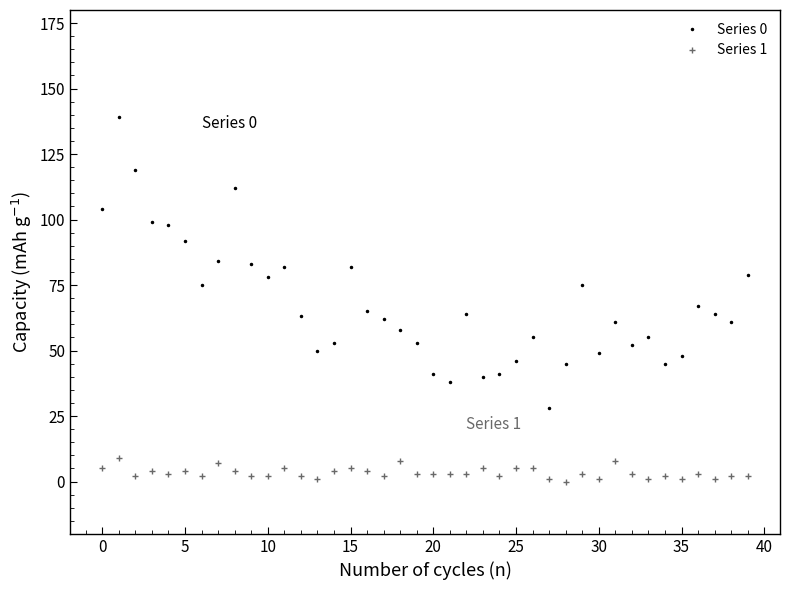

At how many categories does at least one series exceed 21?

40